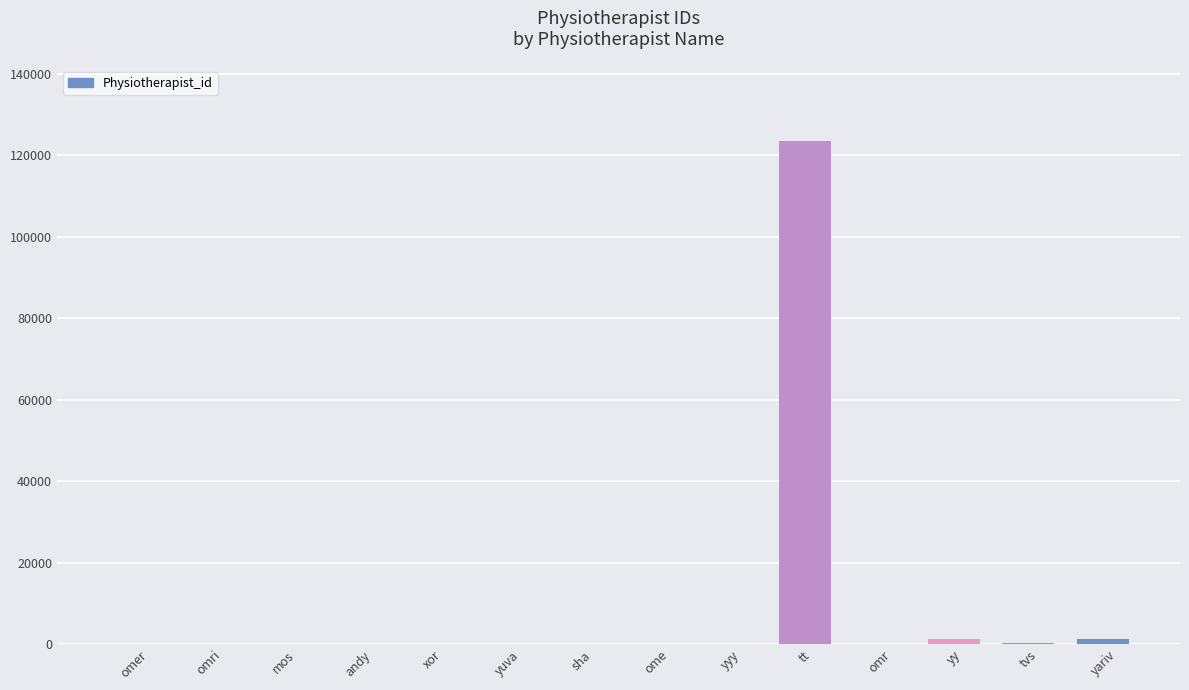

What is the value of the 6th bar from the left?

6